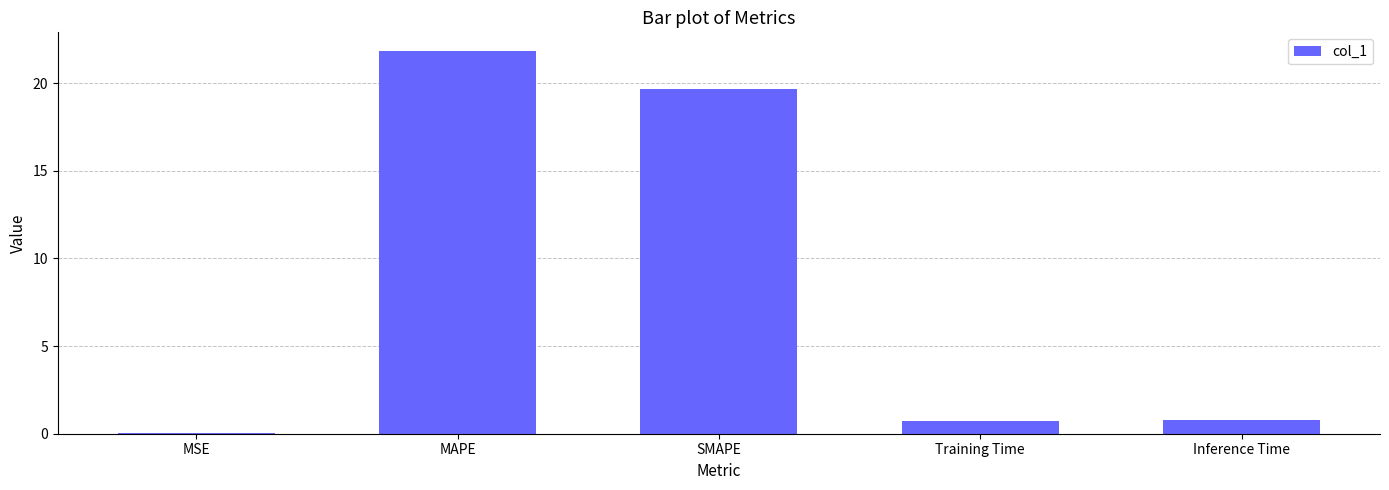

Count the number of categories in the chart.

5